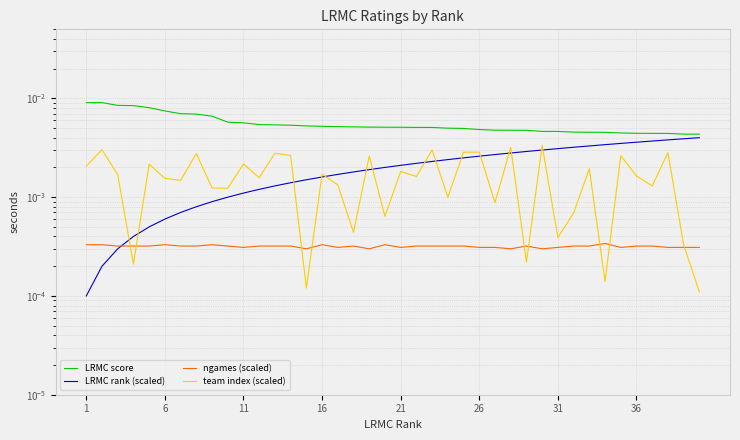

Does the chart have visible grid lines?

Yes